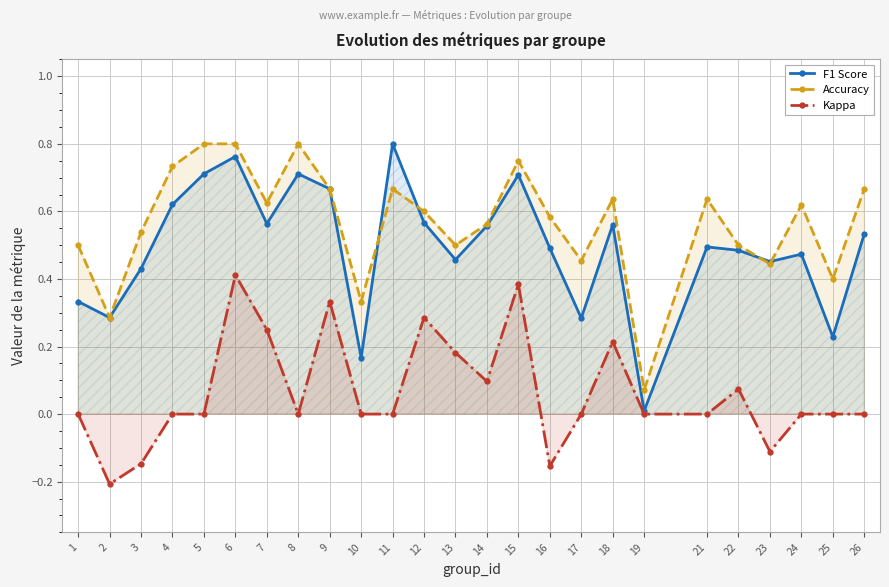

Which series has the largest range (max minus min)?

F1 Score